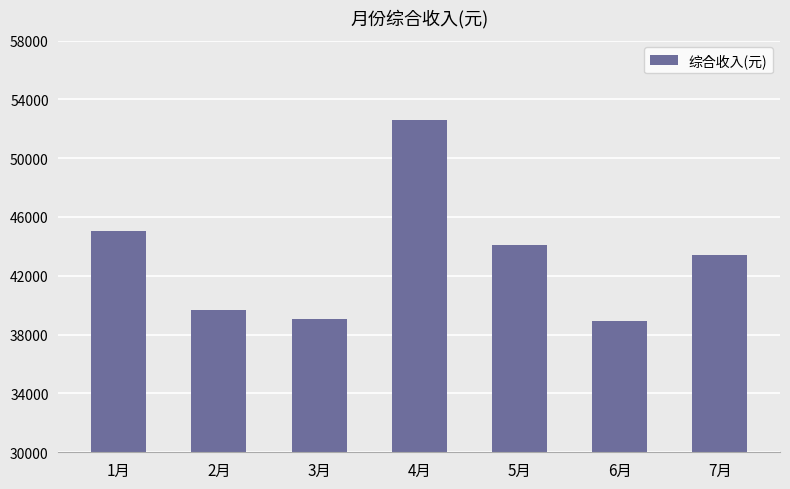

How many values are below 43435?

3